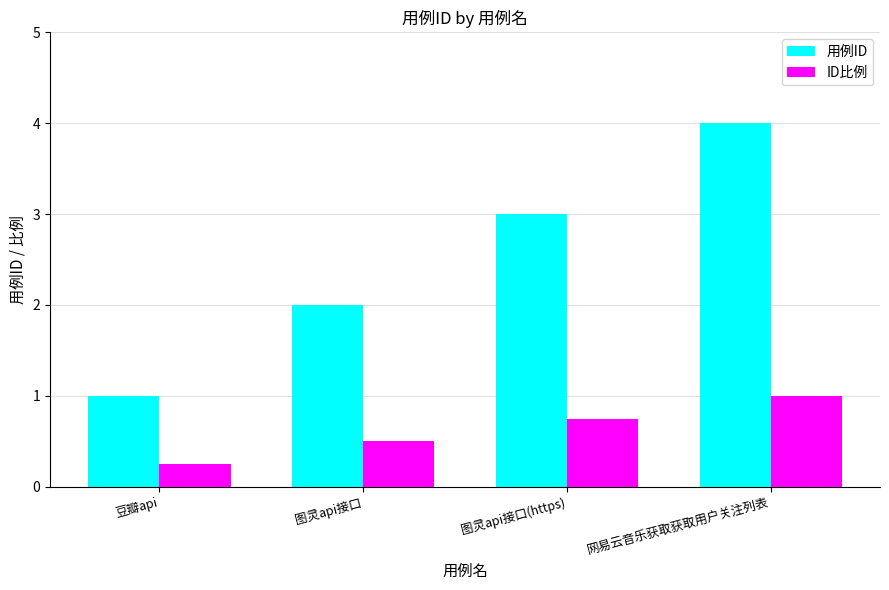

What is the value of the 用例ID bar at the 4th from the left?

4.0